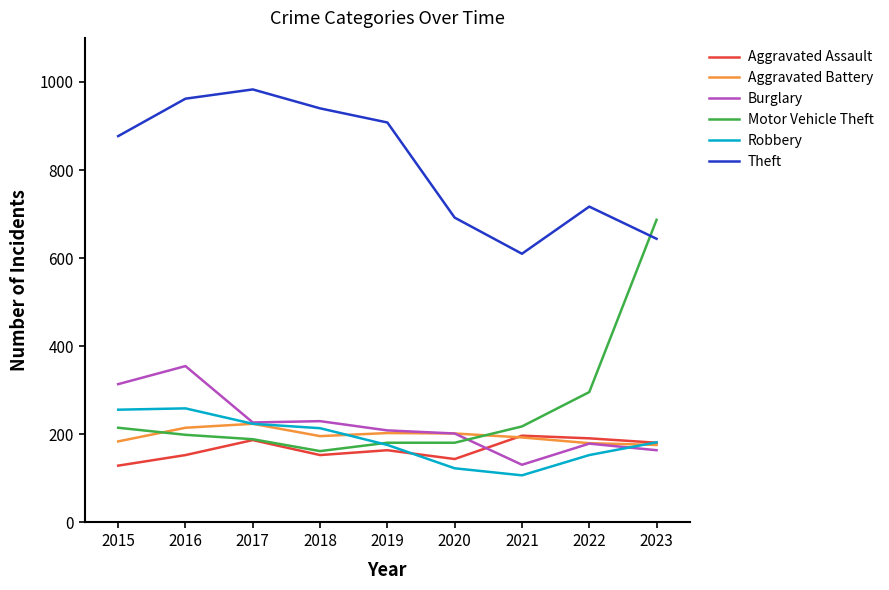

Which label corresponds to the smallest value in the chart?

2021